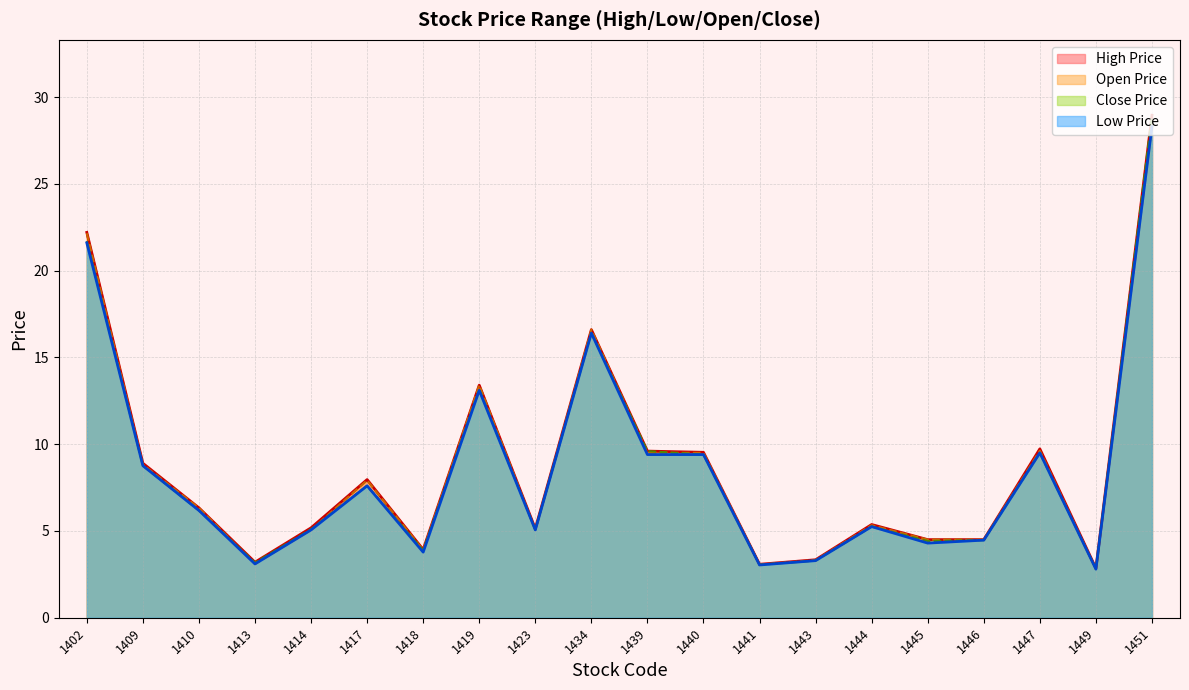

What is the difference between the maximum and minimum values in the Close Price series?

26.1